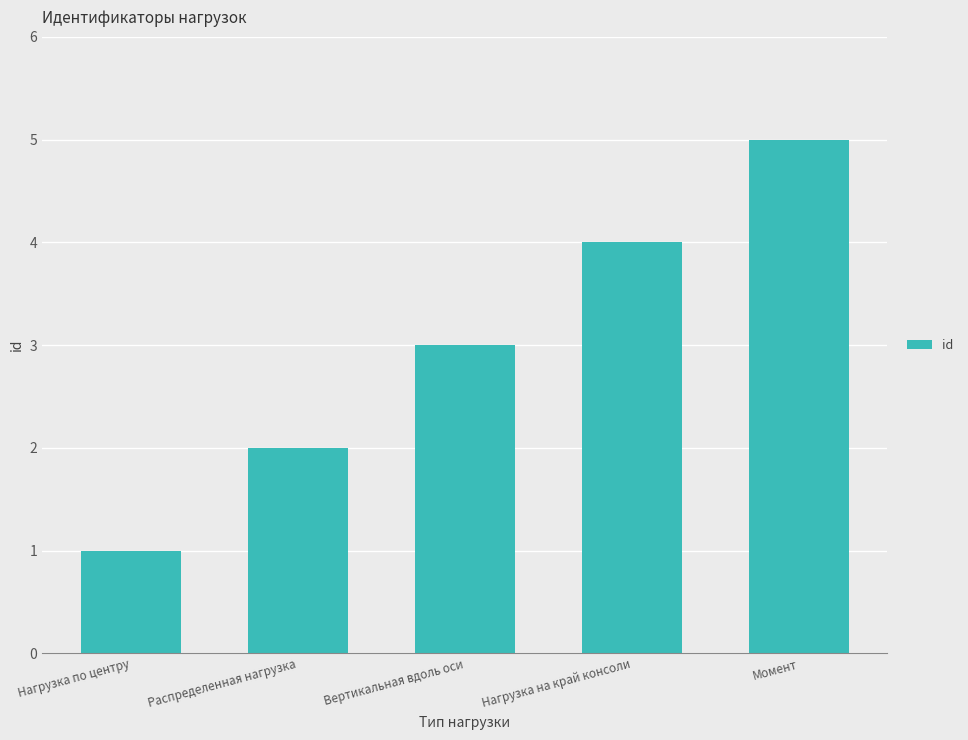

Does the chart contain stacked bars?

No